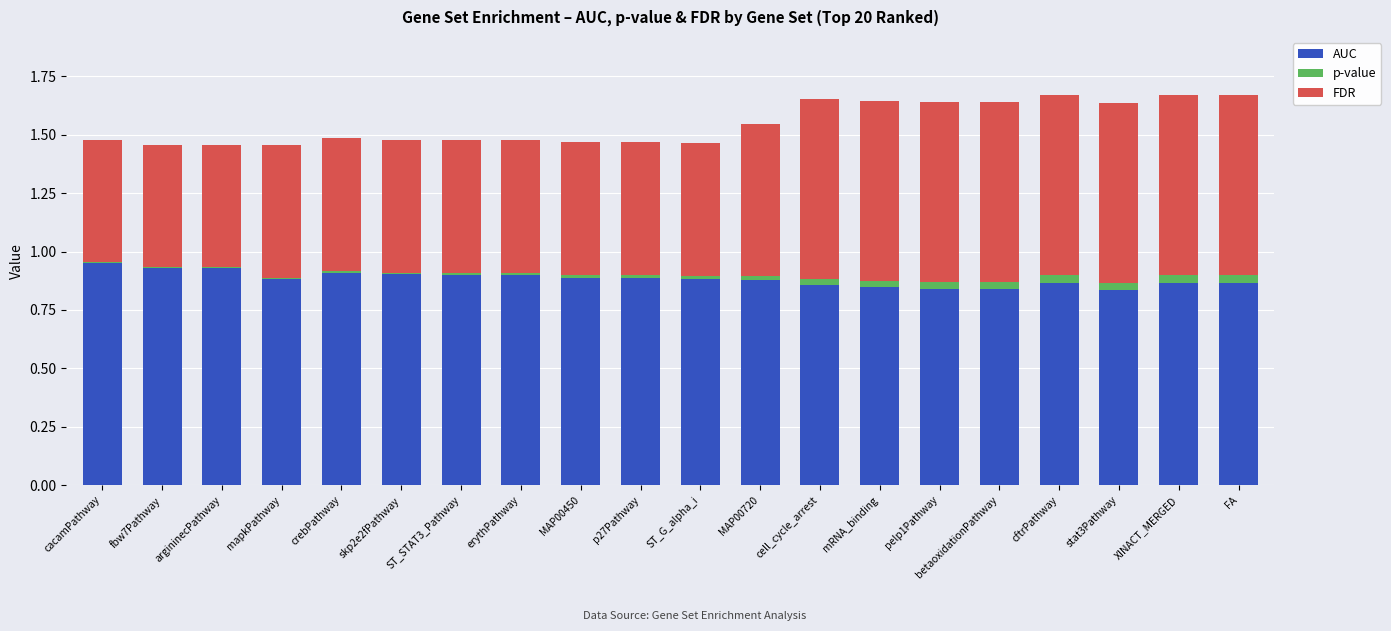

The AUC series shows 0.9 at ST_G_alpha_i. True or false?

True